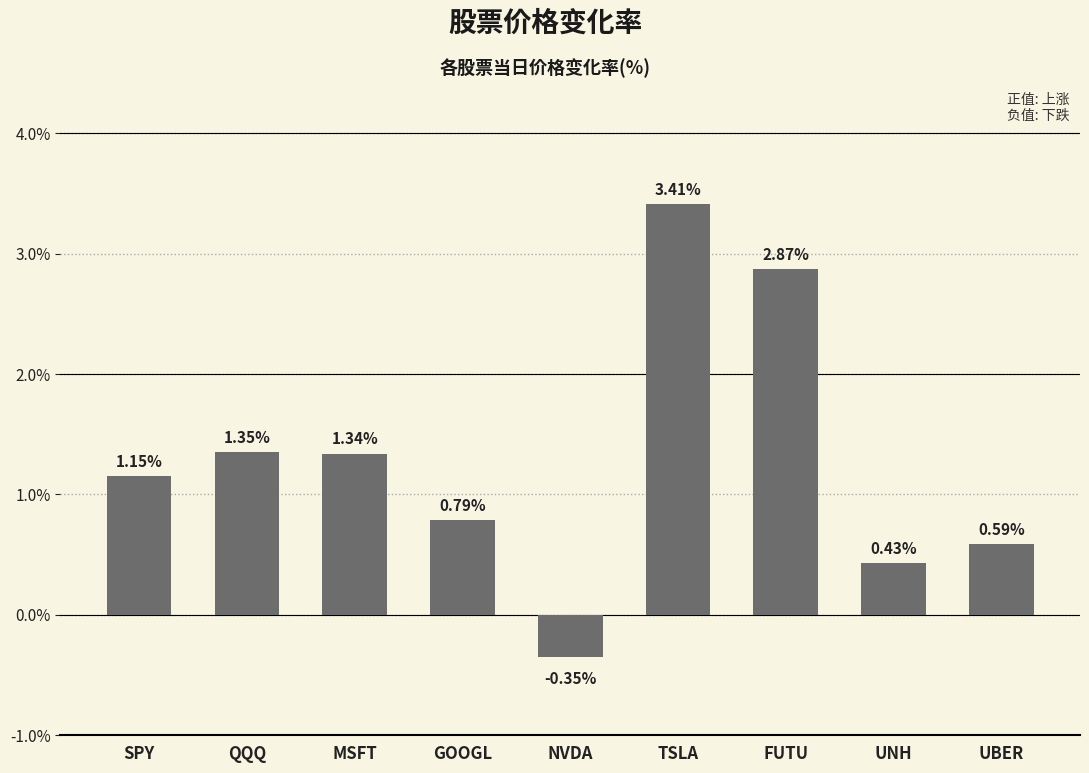

At which label does the data first exceed 1?

SPY